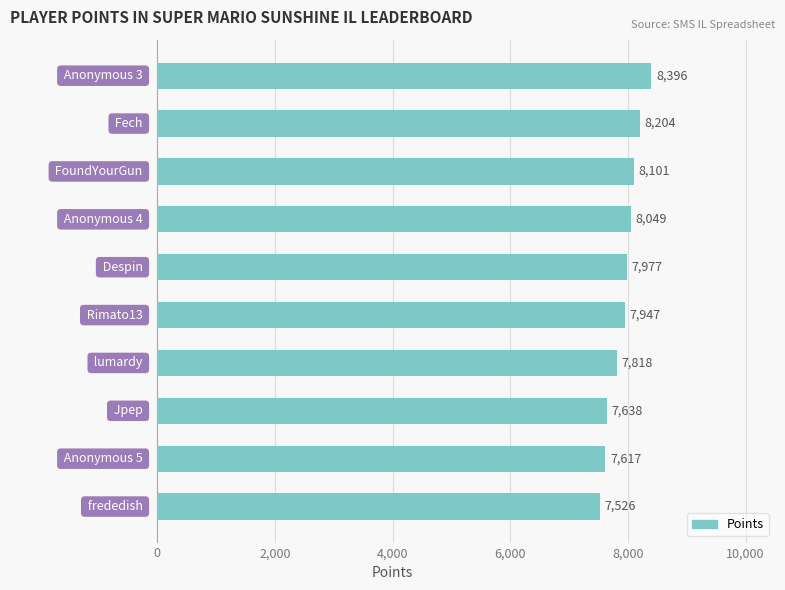

What is the average value?

7927